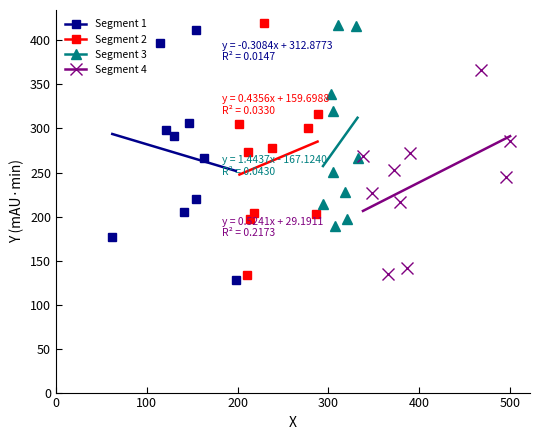

What is the change in value from 348 to 130?

+65